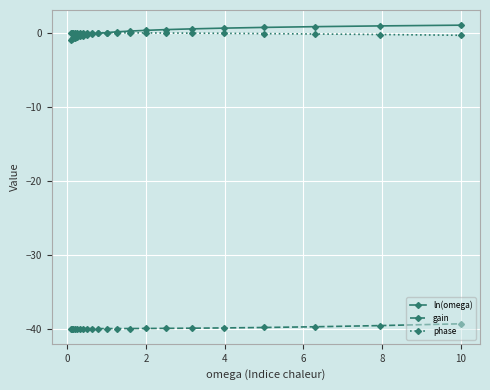

What is the minimum value shown in the chart?

-40.0